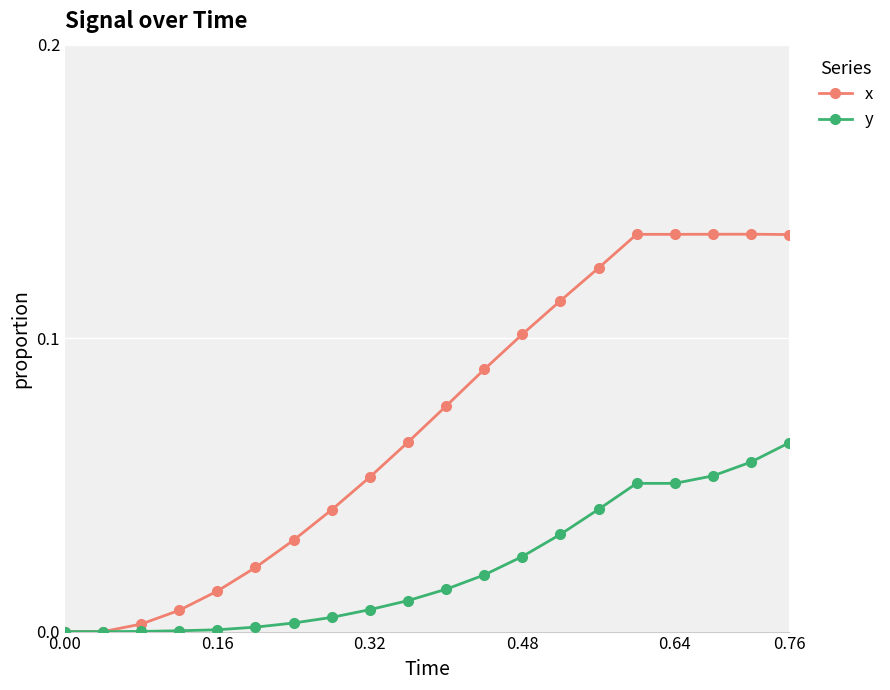

Which series has the largest total across all categories?

x